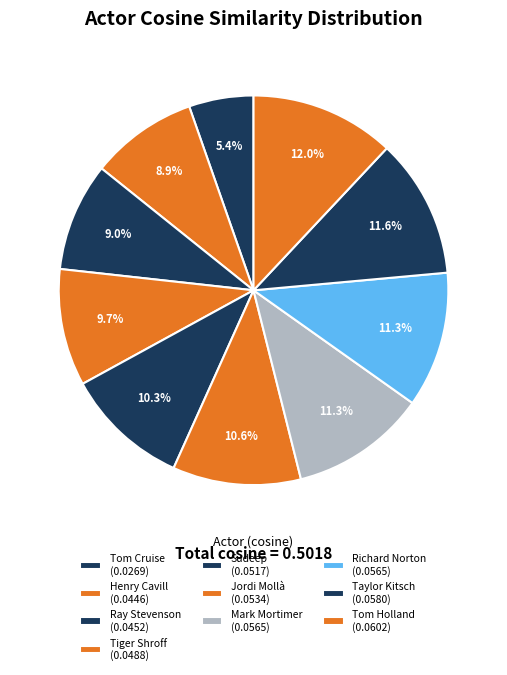

Count the number of slices in the pie.

10